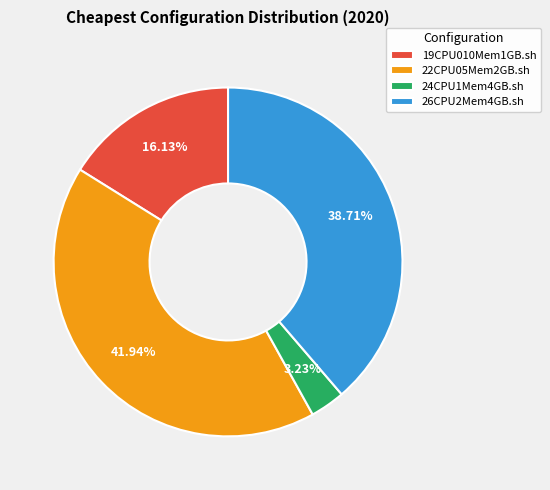

The 22CPU05Mem2GB.sh slice represents 42% of the pie. True or false?

True